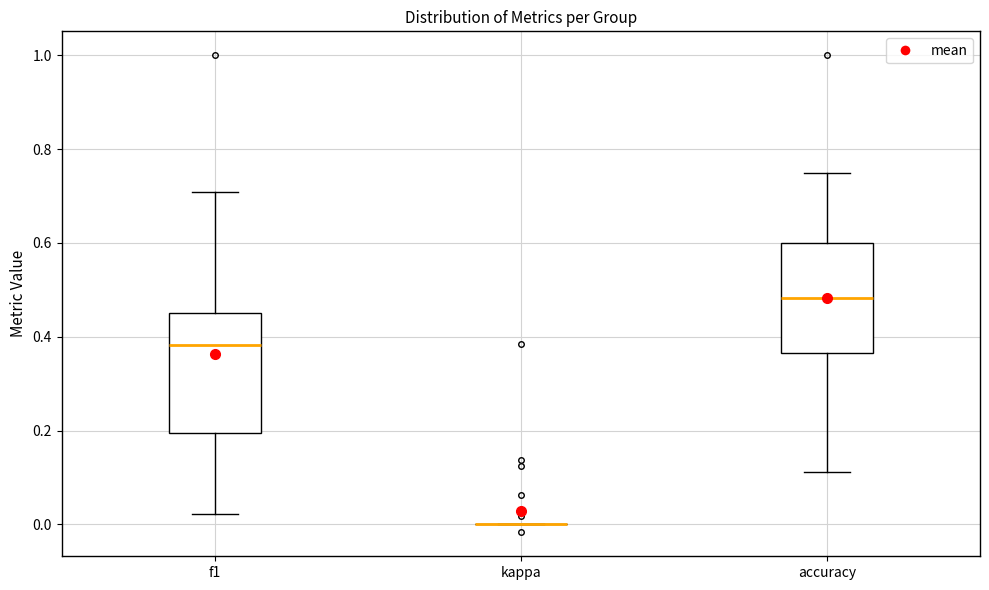

Reading left to right, read every box against the y-axis: the position of its median line, the range the box covers, and the ends of its whiskers. The values are not printed on the chart, so give them approximately, as read against the axis.

f1: median 0.38, box 0.20 to 0.46, whiskers 0.02 to 0.70
kappa: box collapsed to a line at 0.00, whiskers 0.00 to 0.00
accuracy: median 0.48, box 0.36 to 0.60, whiskers 0.12 to 0.76